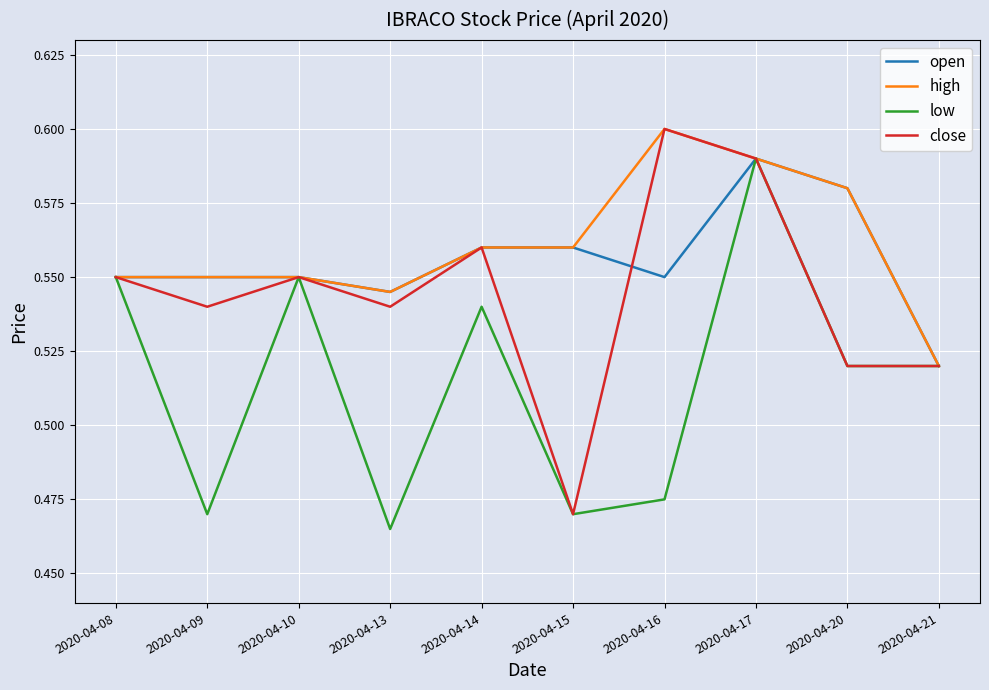

At how many categories does at least one series exceed 0?

10